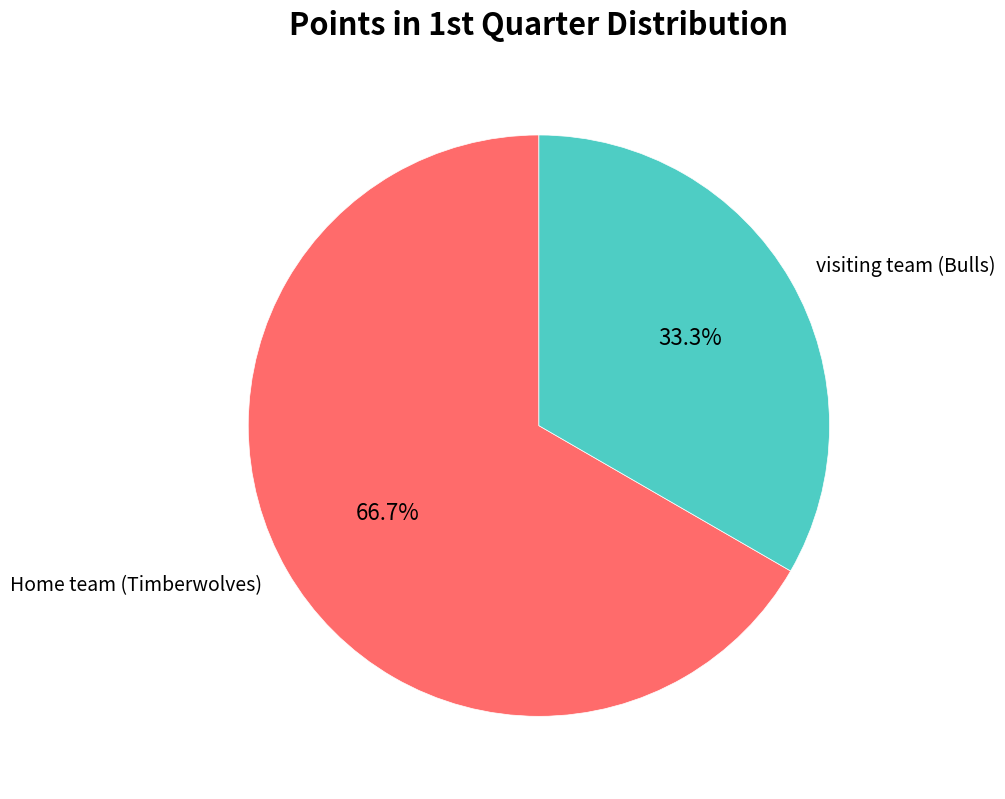

Is there a majority slice in this chart?

Yes